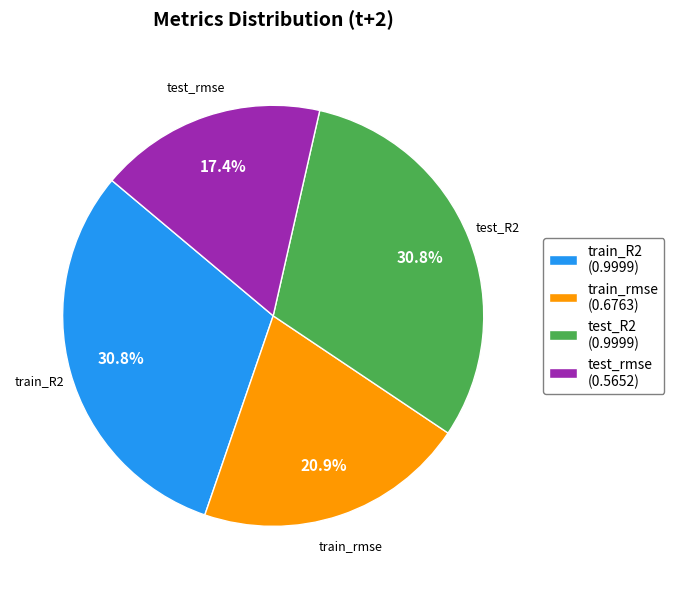

Which slice is the smallest?

test_rmse